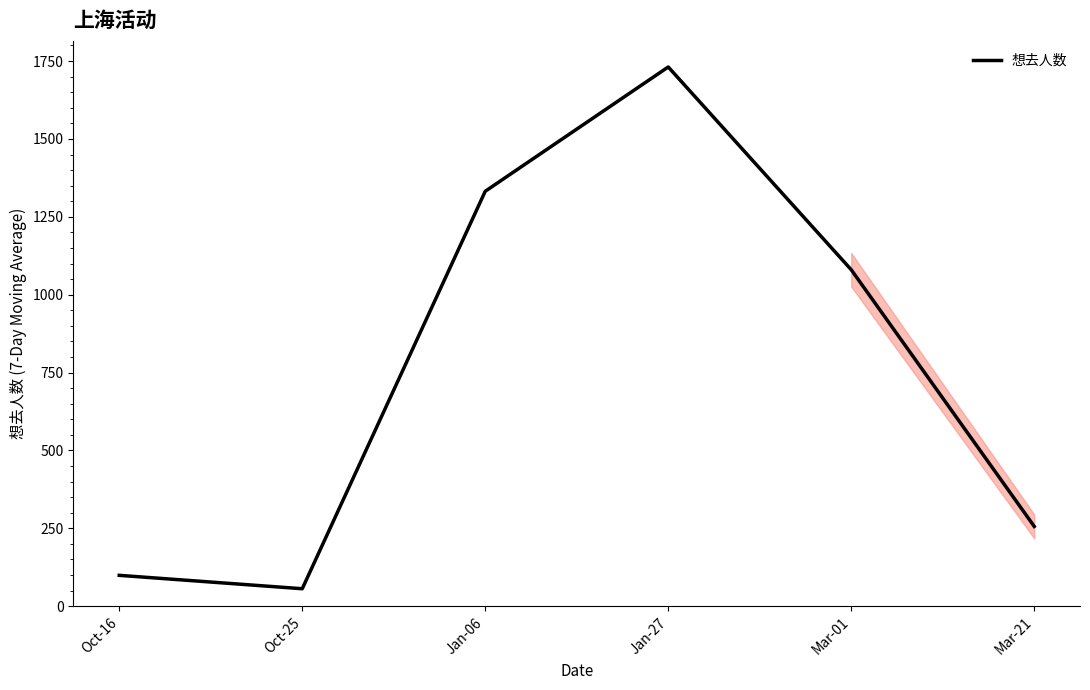

At which category does the chart reach its minimum across all series?

Oct-25